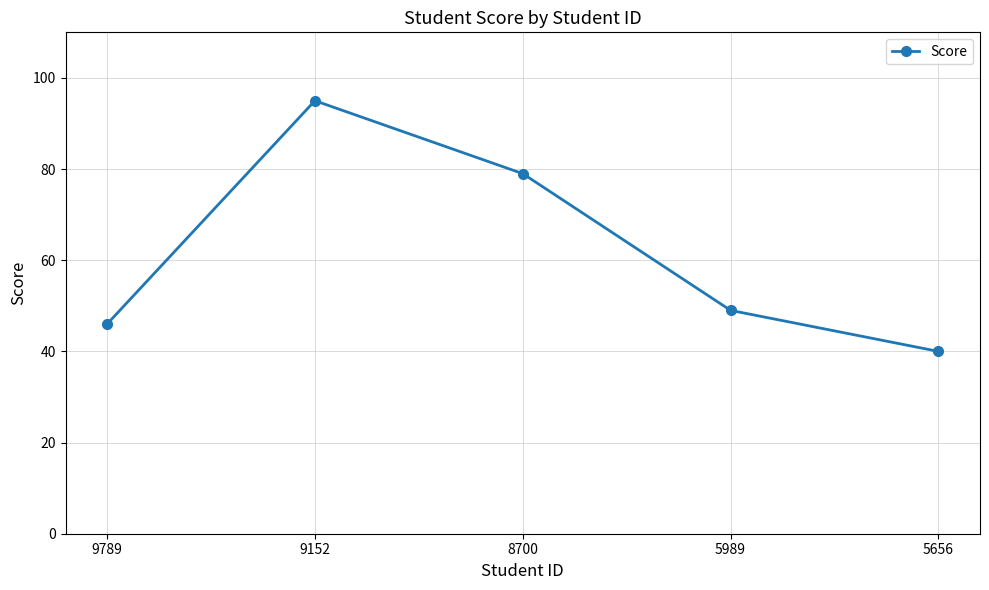

List the labels in order of value, largest first.

9152, 8700, 5989, 9789, 5656